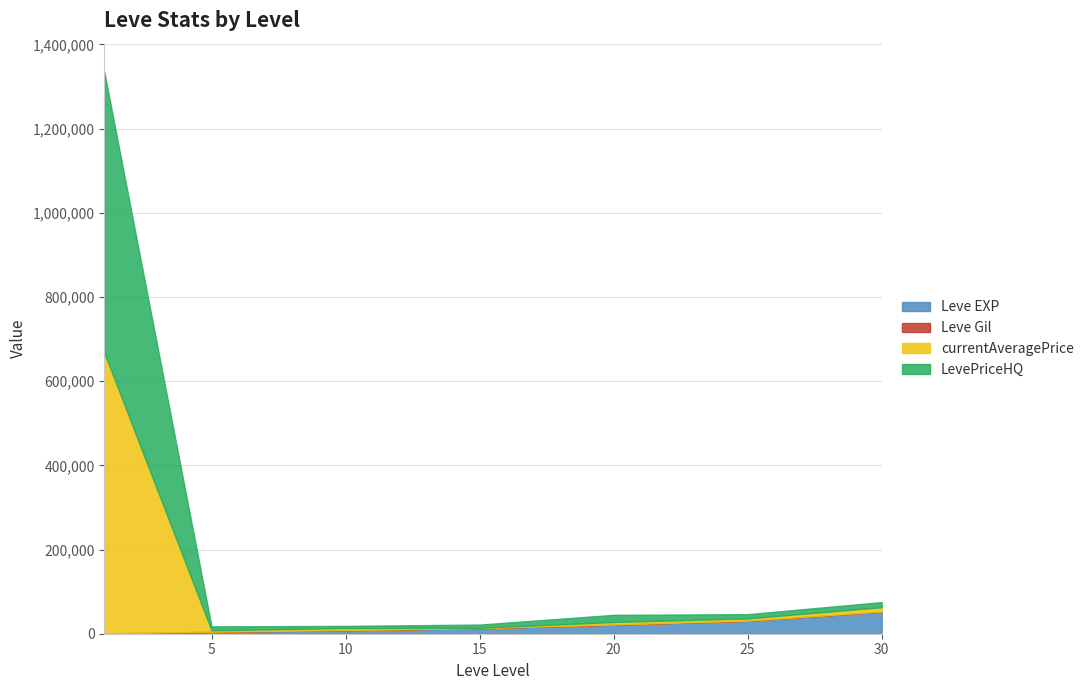

Is the value of Leve EXP at 20 greater than the value of Leve Gil at 30?

Yes